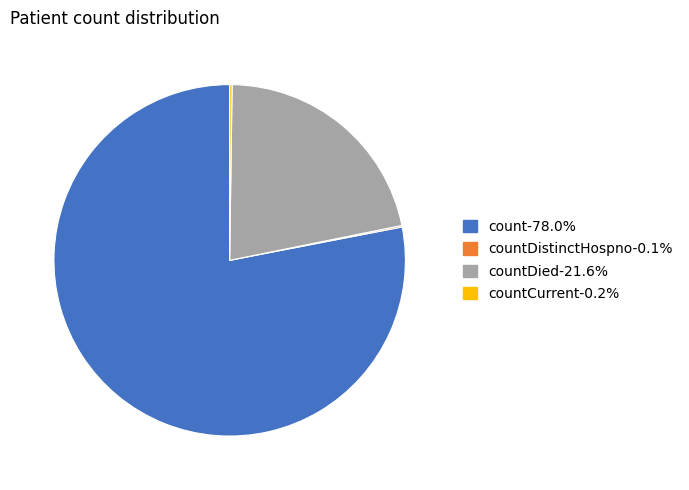

Is there a majority slice in this chart?

Yes